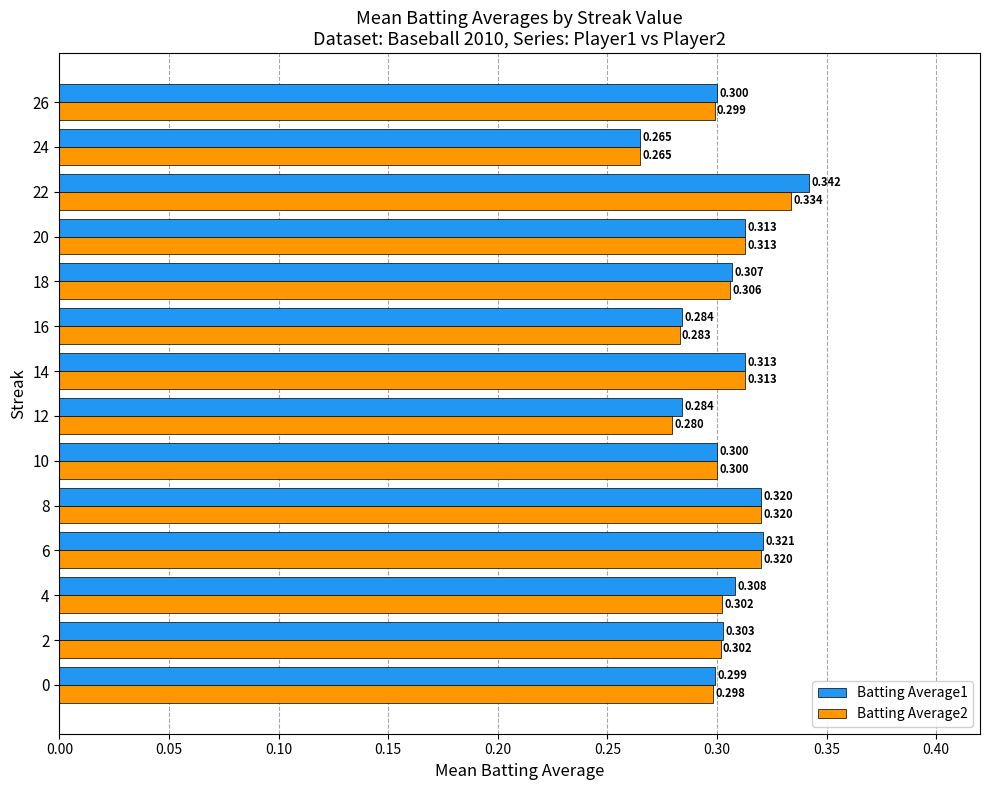

What are all the series names shown in the legend?

Batting Average1, Batting Average2